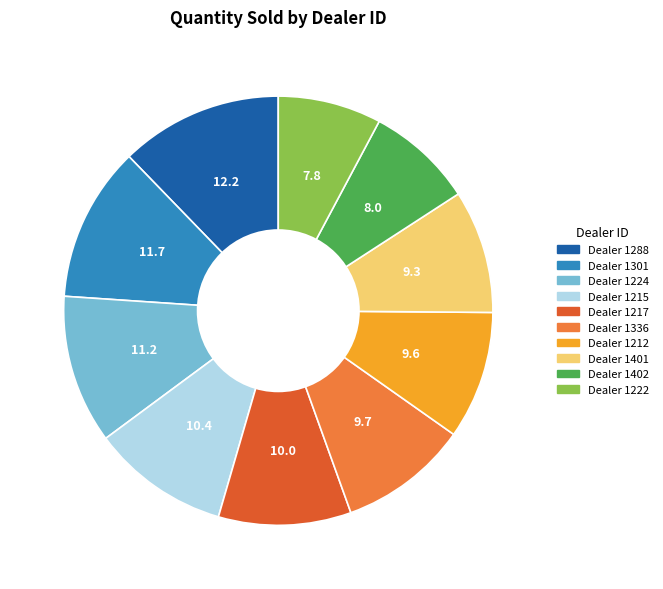

Is there a majority slice in this chart?

No